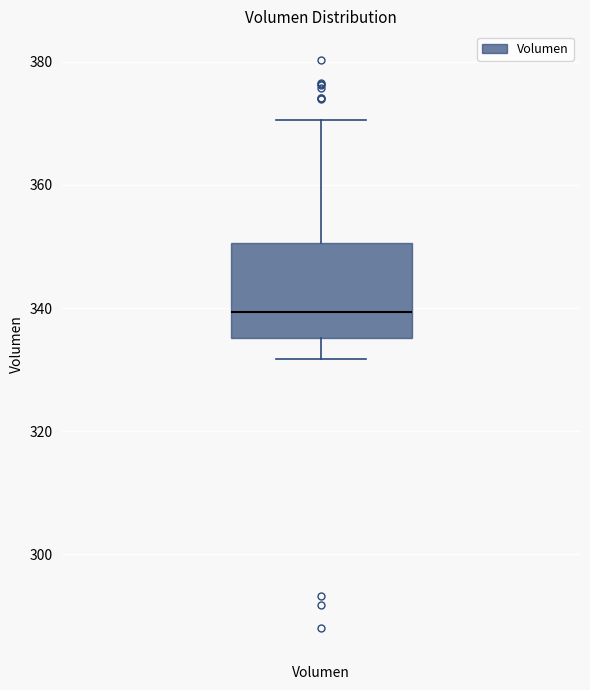

Transcribe this box plot: give where the median line is, the range the box spans, and where the two whiskers end, as read against the y-axis. The values are not printed on the chart, so give them approximately, as read against the axis.

median 340, box 336 to 350, whiskers 332 to 370